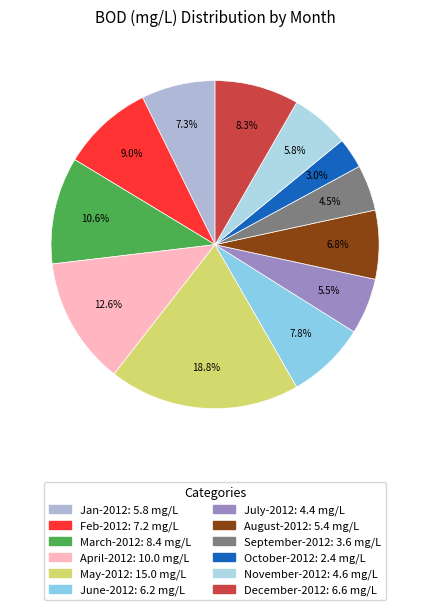

How many segments does this pie chart have?

12